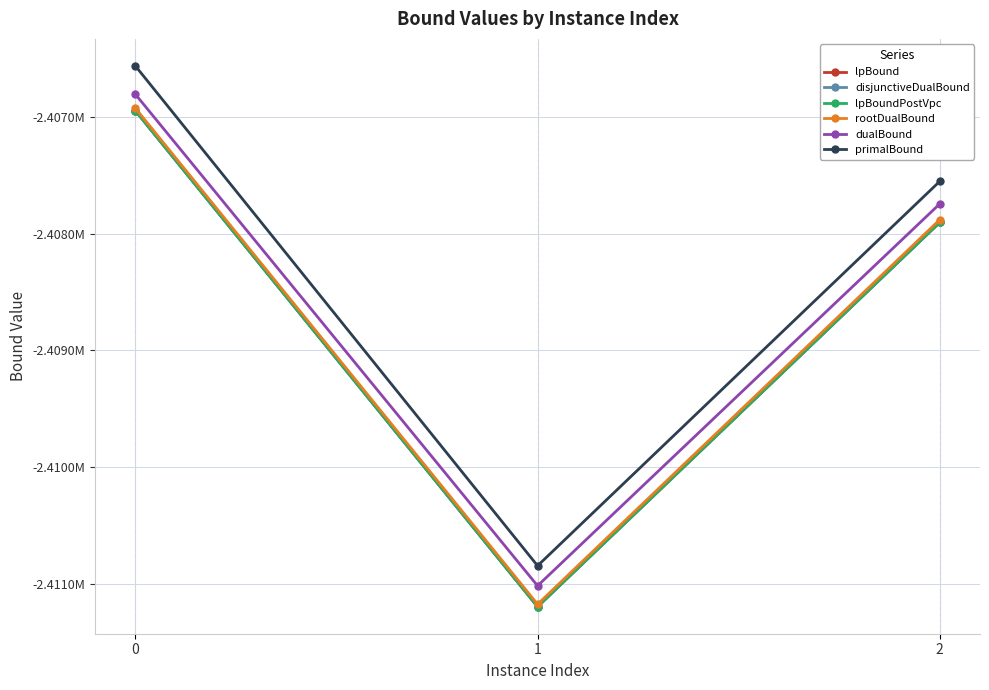

Which series has the widest spread of values?

primalBound